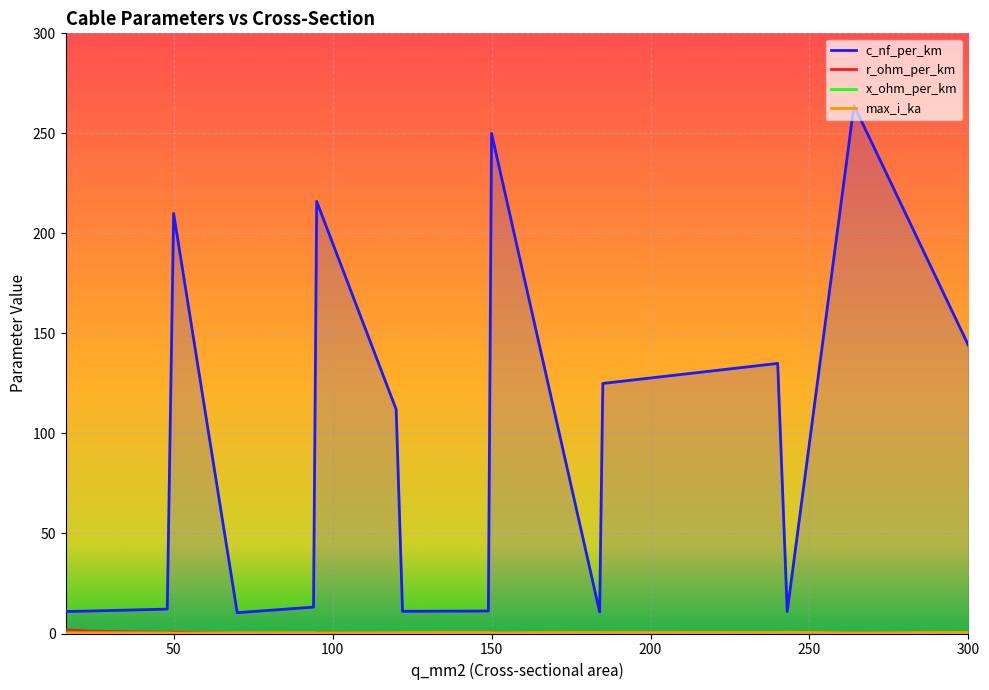

List the series in order of their peak value, highest first.

c_nf_per_km, r_ohm_per_km, max_i_ka, x_ohm_per_km